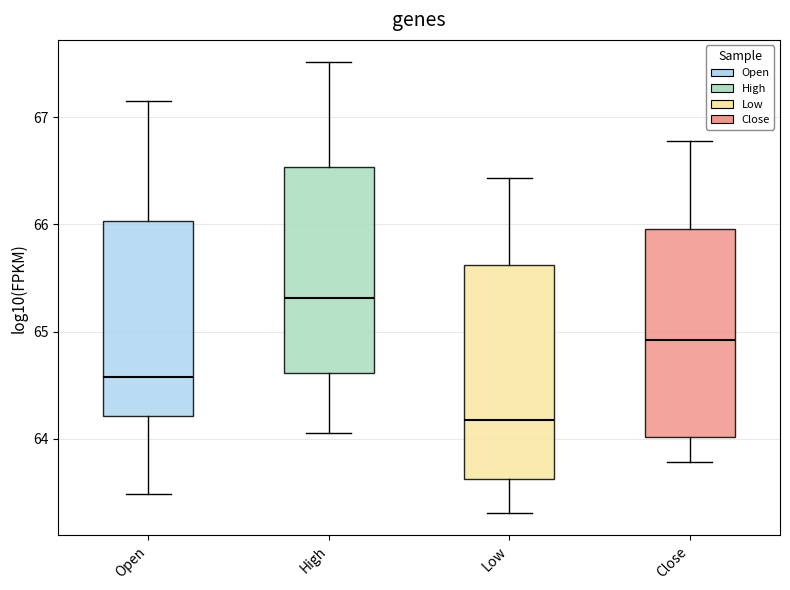

Where does the upper whisker of the box for Low end on the y-axis? The values are not printed on the chart, so give them approximately, as read against the axis.

66.4